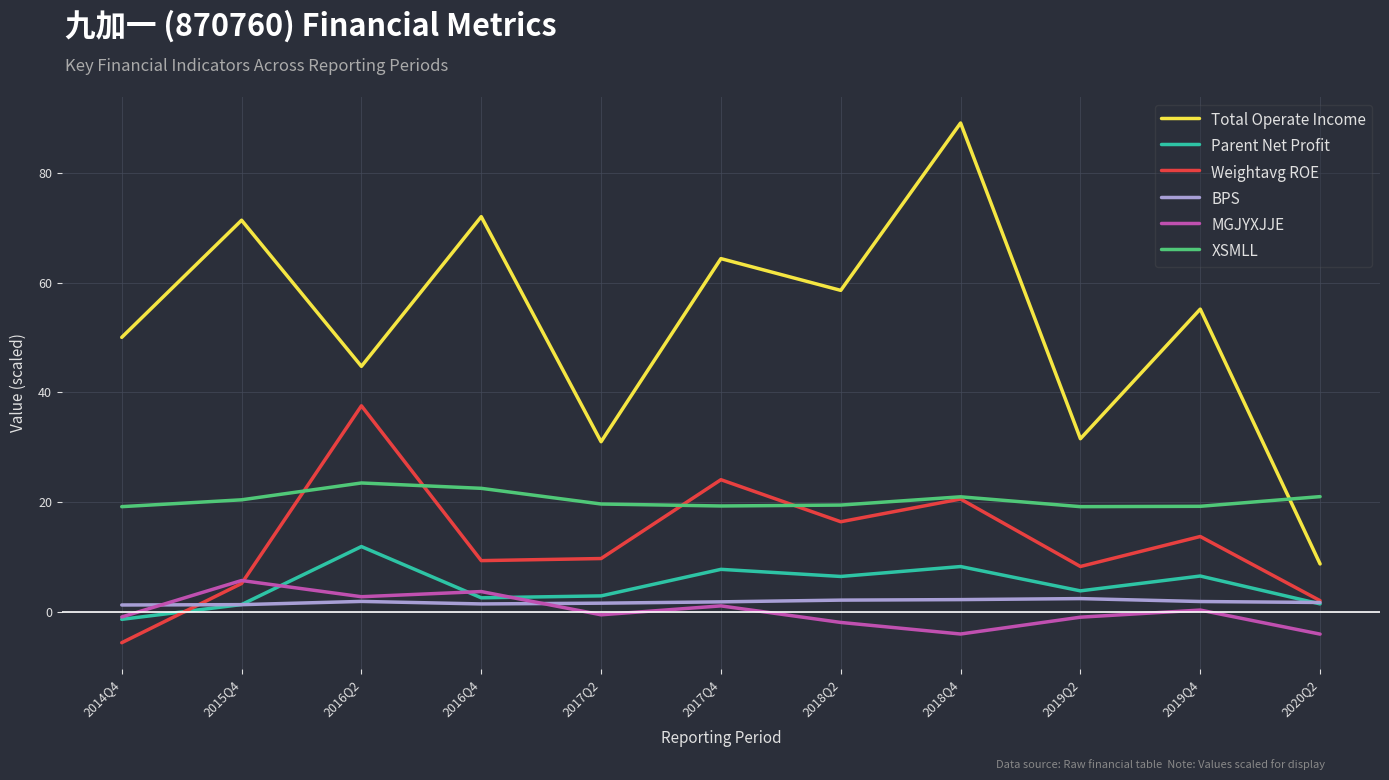

True or false: Parent Net Profit and XSMLL intersect in this chart.

False